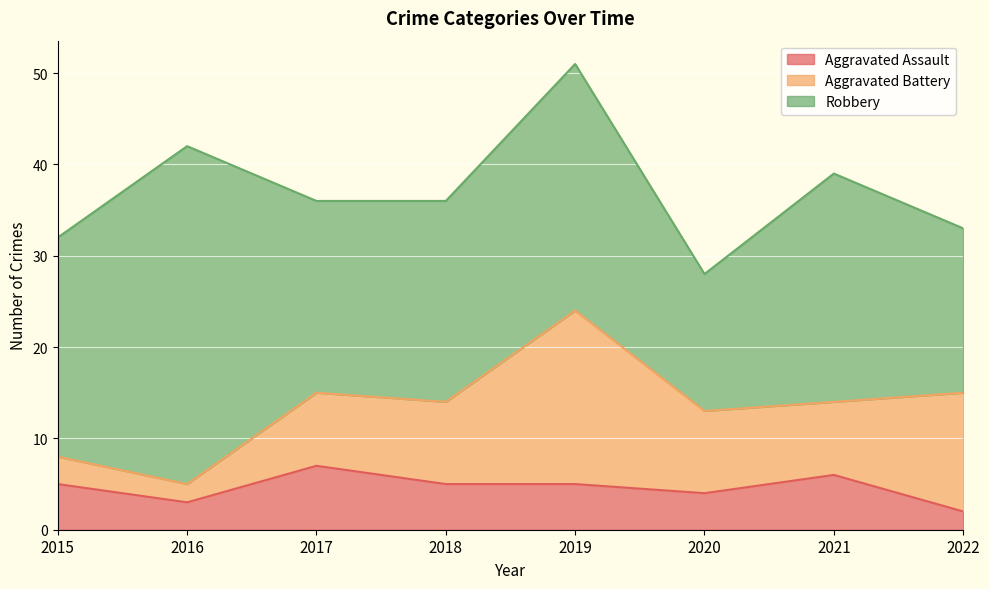

The Aggravated Assault series shows 4 at 2020. True or false?

True